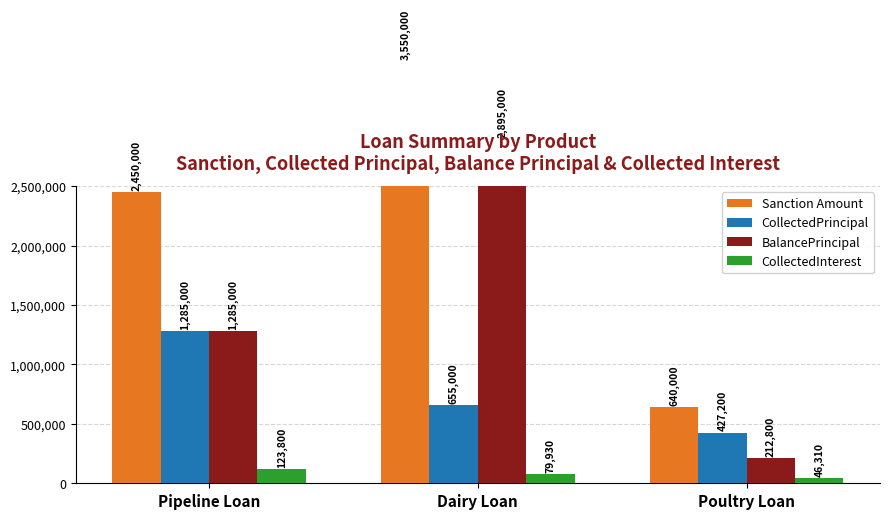

What is the approximate value of Sanction Amount at Pipeline Loan?

2450000